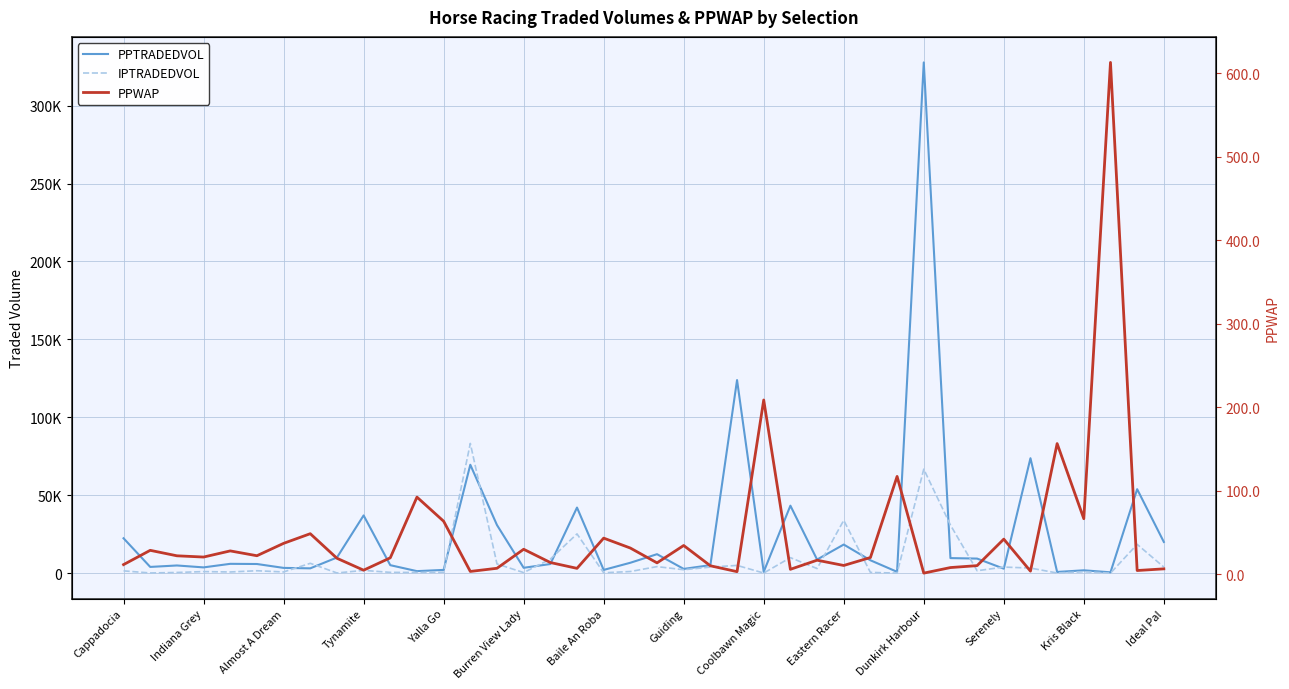

What are all the series names shown in the legend?

PPTRADEDVOL, IPTRADEDVOL, PPWAP